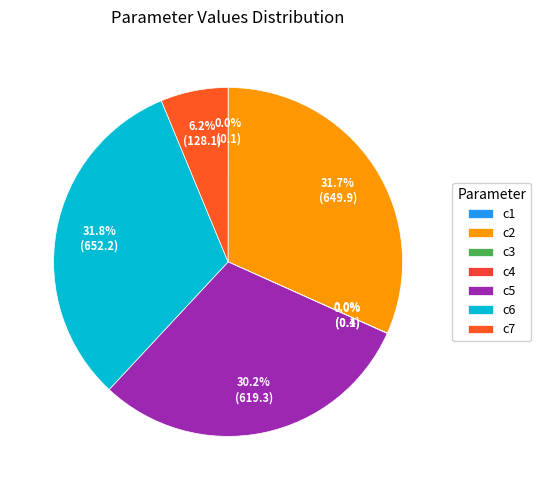

The c2 slice represents 32% of the pie. True or false?

True